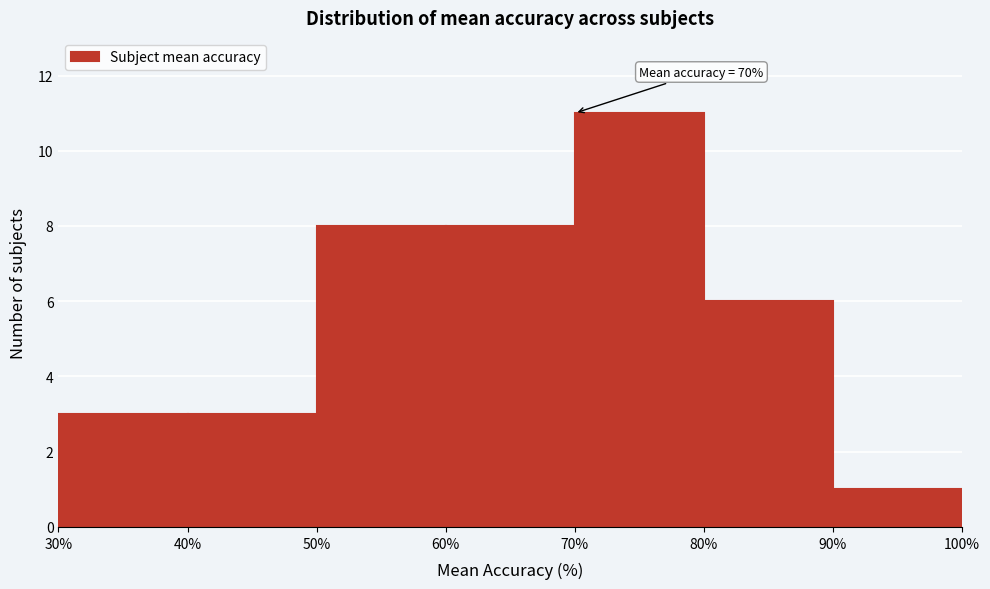

Which range on the x-axis has the tallest bar?

70% to 80%